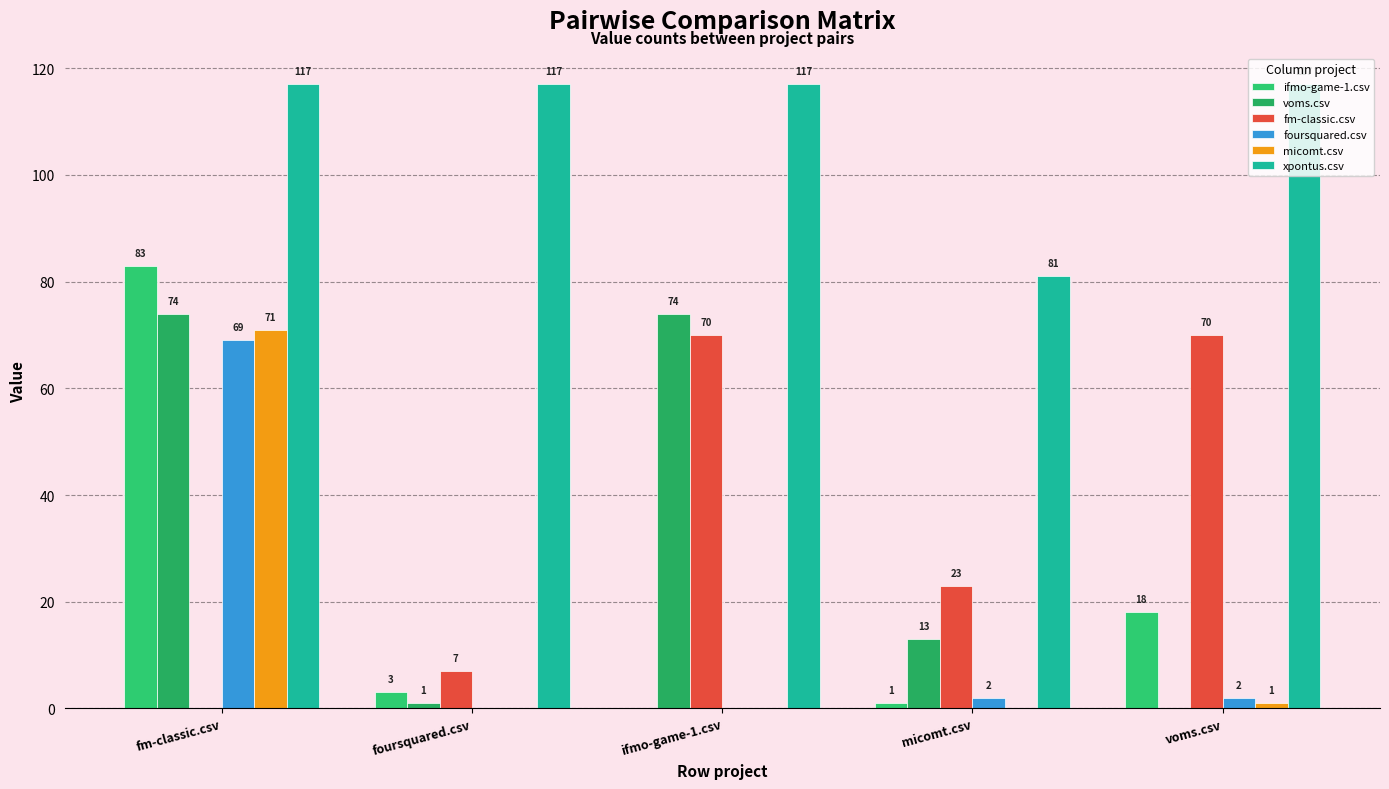

What are all the series names shown in the legend?

ifmo-game-1.csv, voms.csv, fm-classic.csv, foursquared.csv, micomt.csv, xpontus.csv